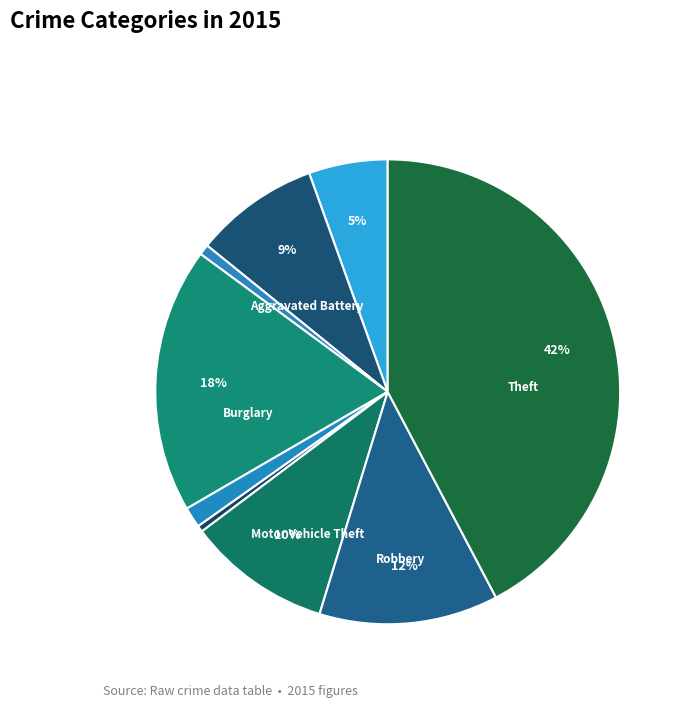

Count the number of slices in the pie.

9